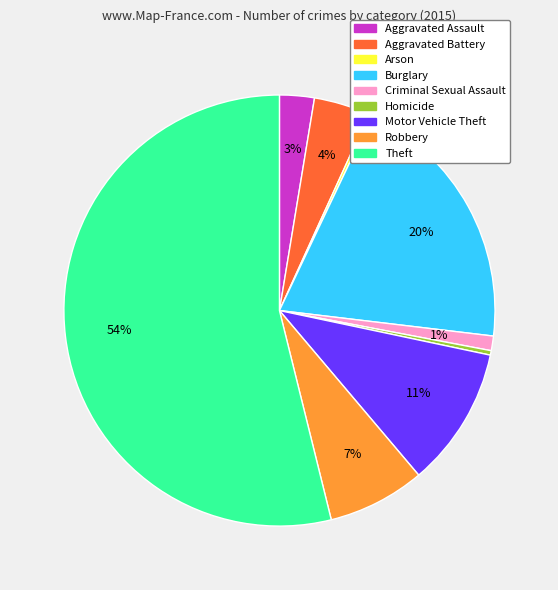

To the nearest percent, what is the difference between the largest and smallest slice percentages?

54%